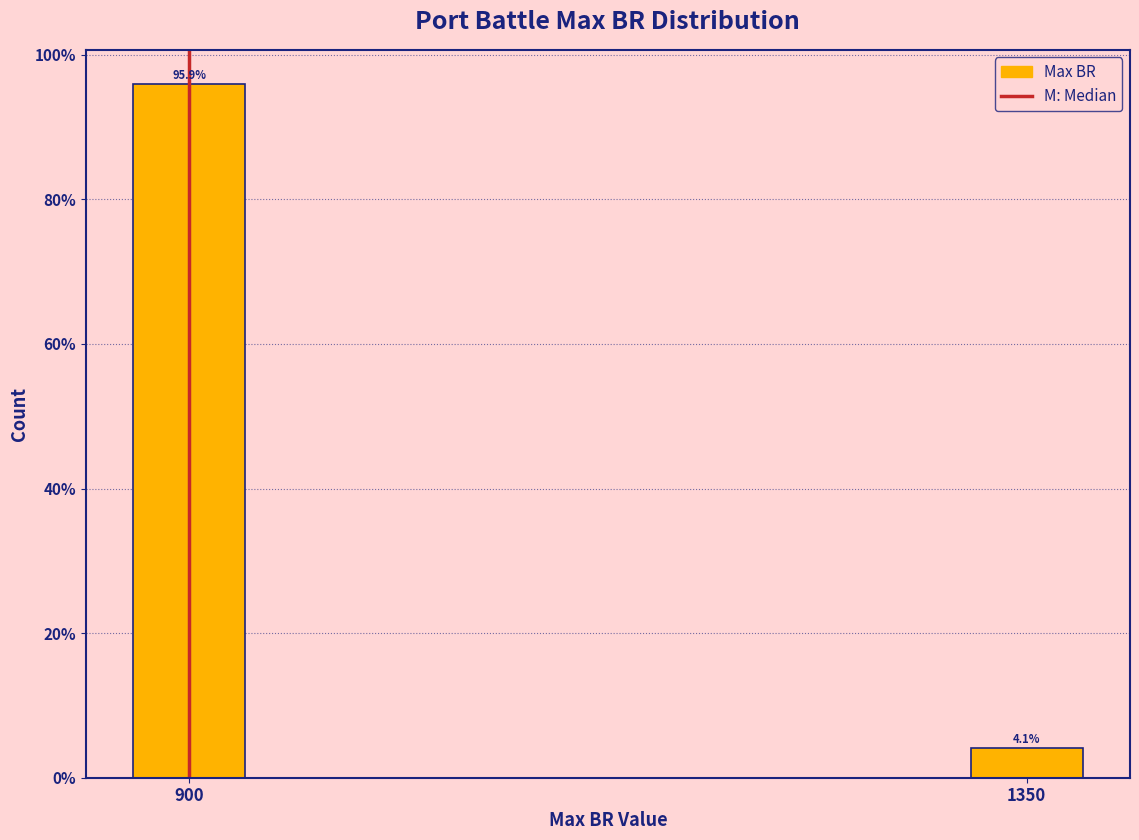

Reading left to right, extract all data points from this chart.

95.9	4.1